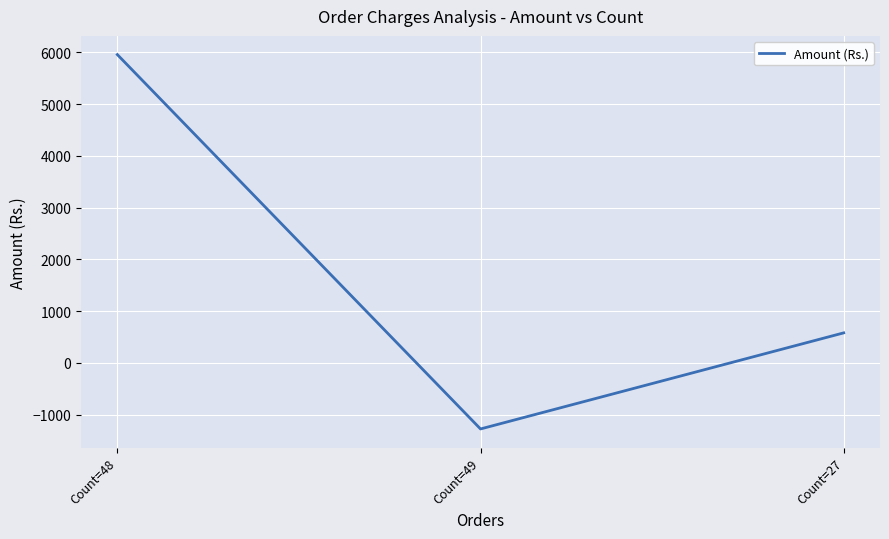

Which label corresponds to the smallest value in the chart?

Count=49